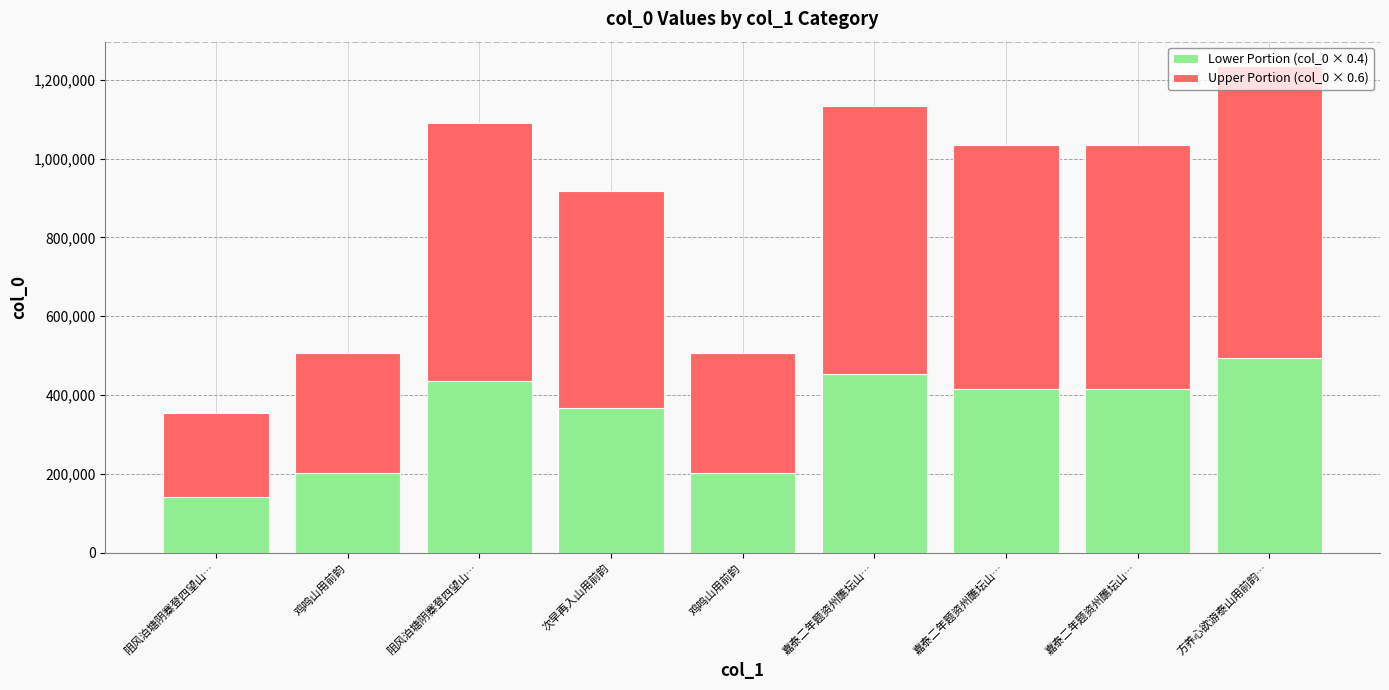

What is the difference between the Upper Portion (col_0 × 0.6) values at 阻风泊塘阴寨登四望山… and 方养心欲游泰山用前韵…?

87236.4